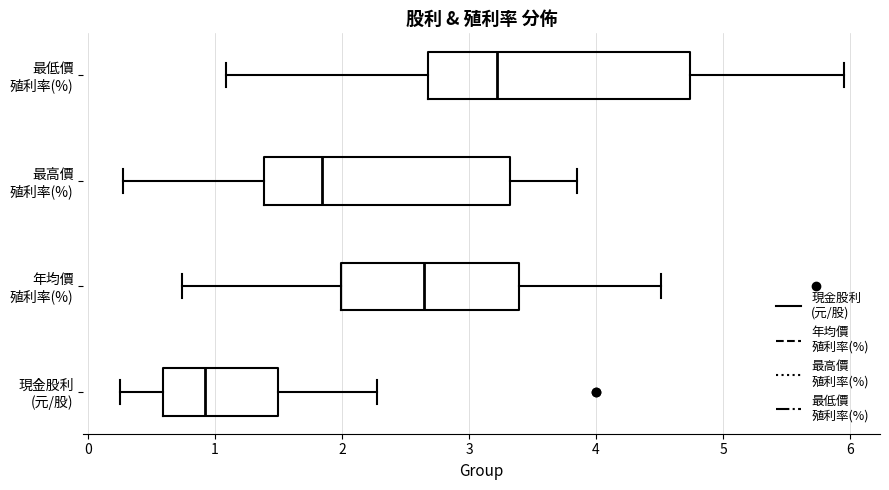

Reading bottom to top, transcribe this box plot: for each box, give where its median line is, the range the box spans, and where its two whiskers end, as read against the x-axis. The values are not printed on the chart, so give them approximately, as read against the axis.

現金股利 (元/股): median 0.9, box 0.6 to 1.5, whiskers 0.3 to 2.3
年均價 殖利率(%): median 2.7, box 2.0 to 3.4, whiskers 0.7 to 4.5
最高價 殖利率(%): median 1.8, box 1.4 to 3.3, whiskers 0.3 to 3.9
最低價 殖利率(%): median 3.2, box 2.7 to 4.7, whiskers 1.1 to 6.0